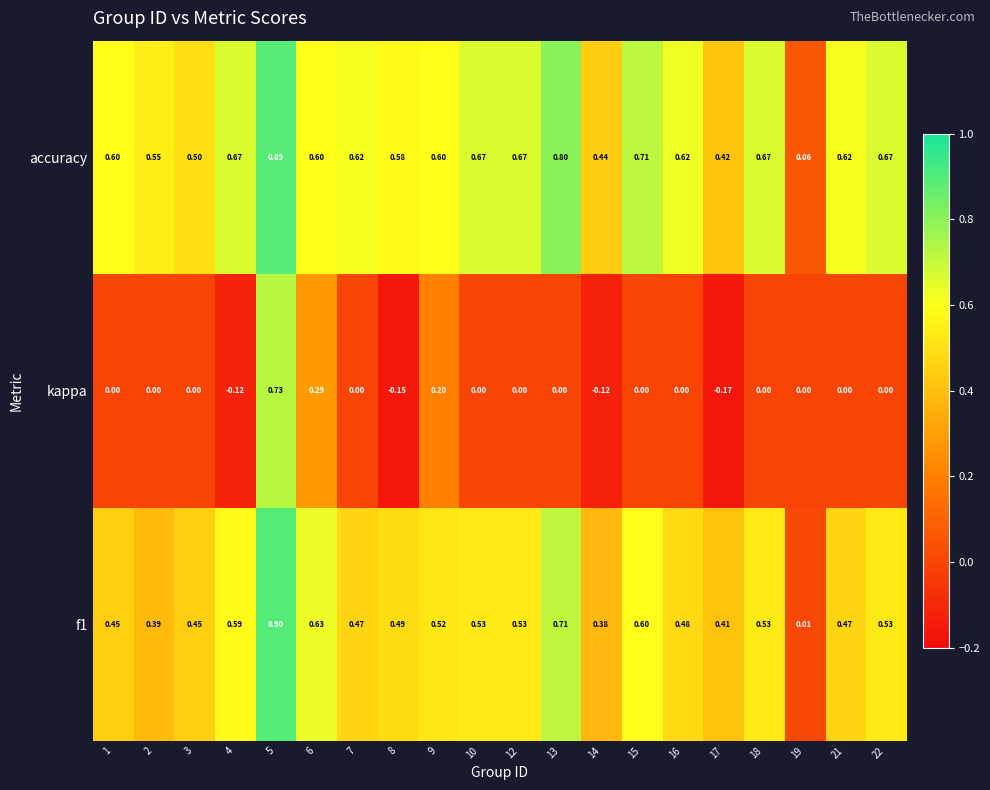

Which series has the largest total across all categories?

accuracy